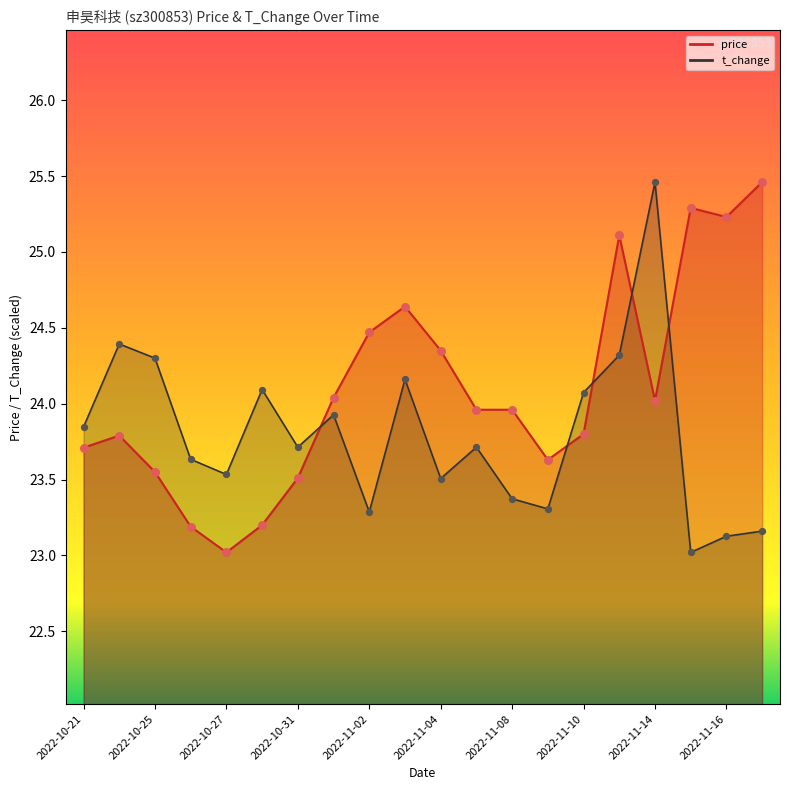

What is the total value across all series at 2022-11-10?

47.9